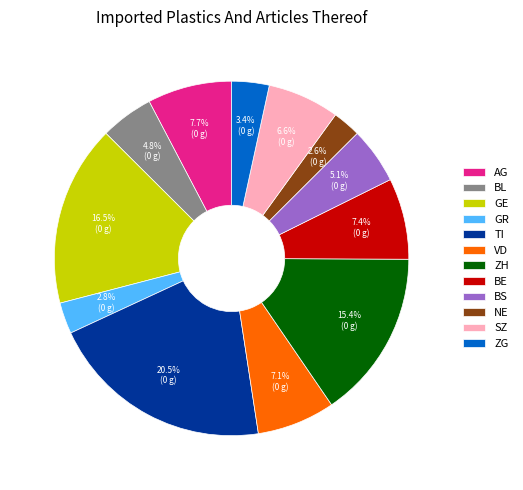

Do TI and BL together represent more than half of the pie?

No